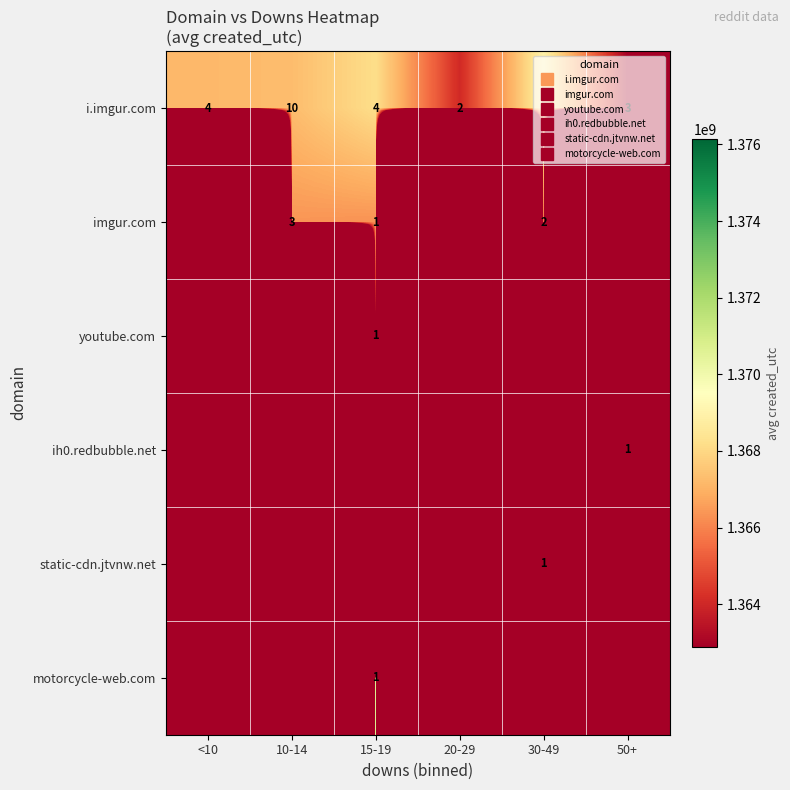

What is the total value across all series at 10-14?

2733663273.9